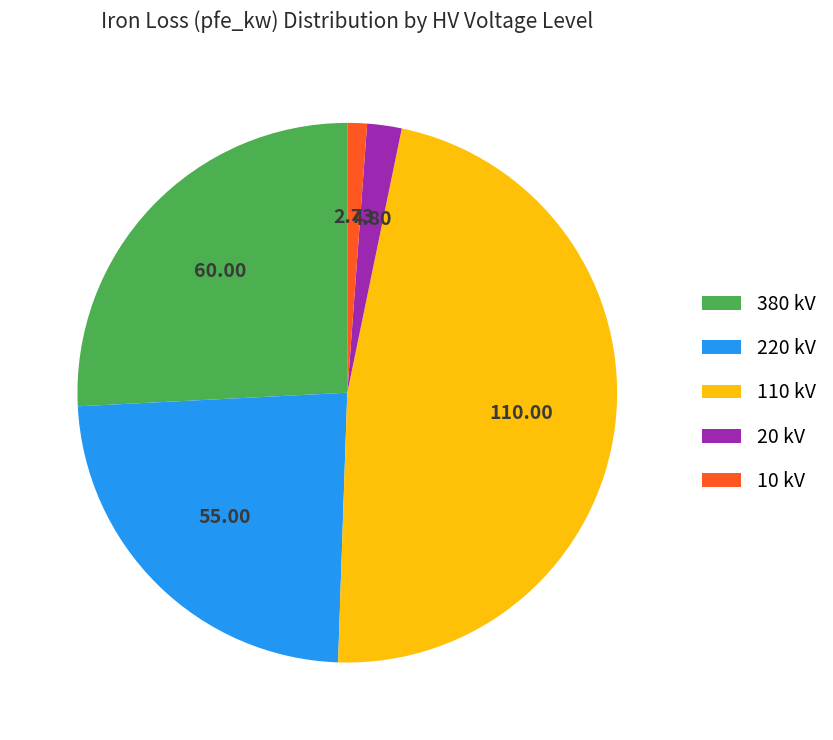

What is the smallest slice in the pie chart?

10 kV